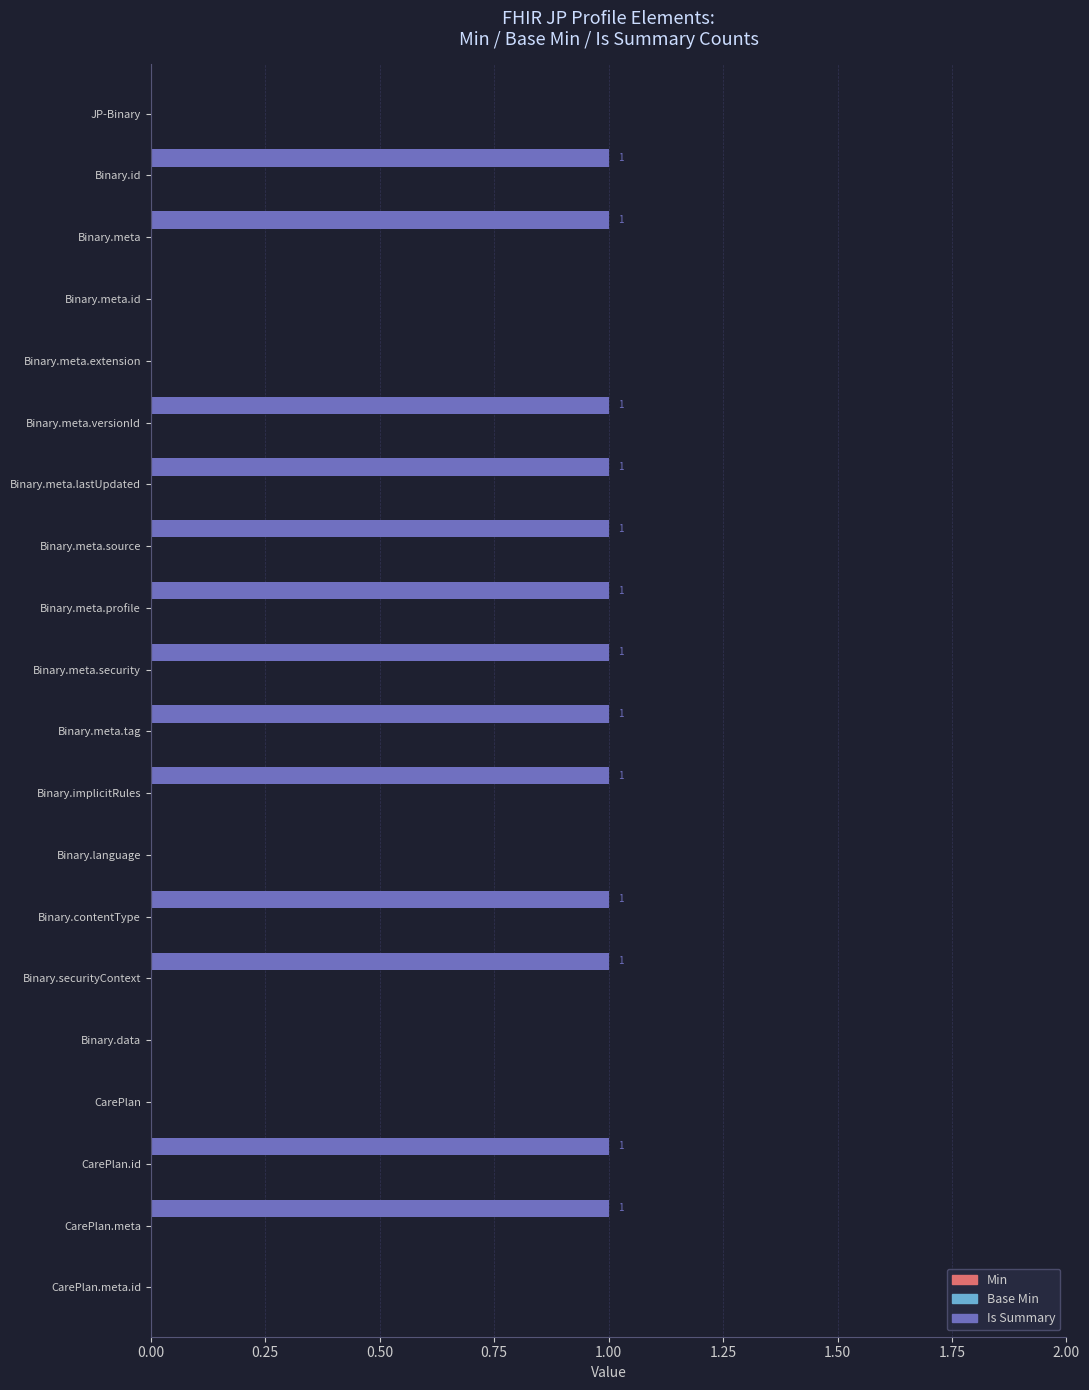

How many values are between 0 and 1?

20